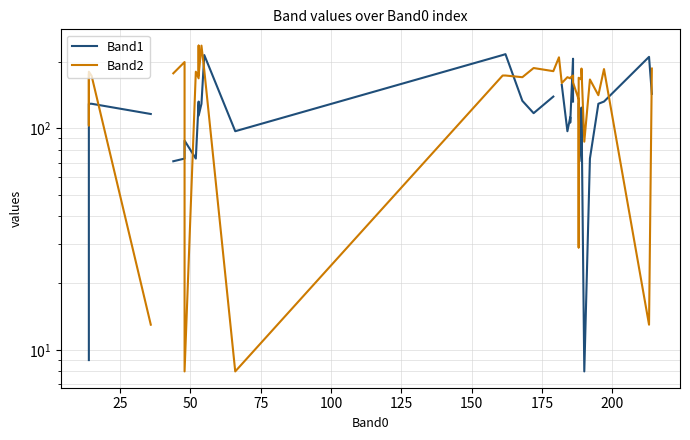

What are all the series names shown in the legend?

Band1, Band2